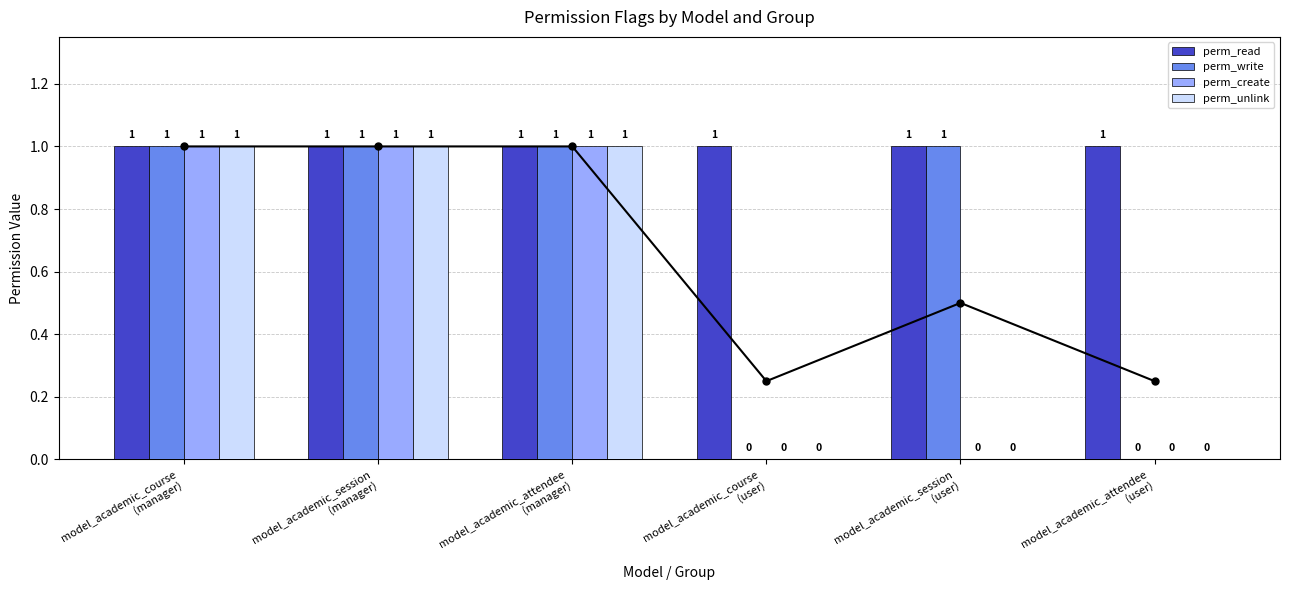

At which label is perm_read closest to 1?

model_academic_course
(manager)